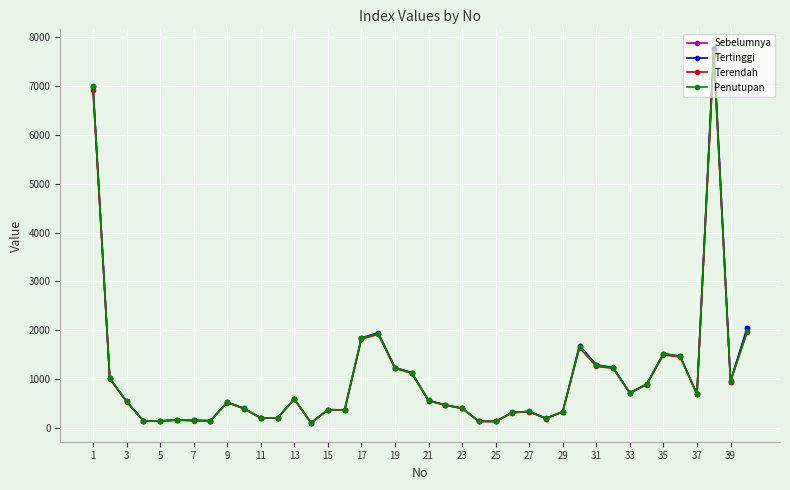

Which series has the widest spread of values?

Tertinggi